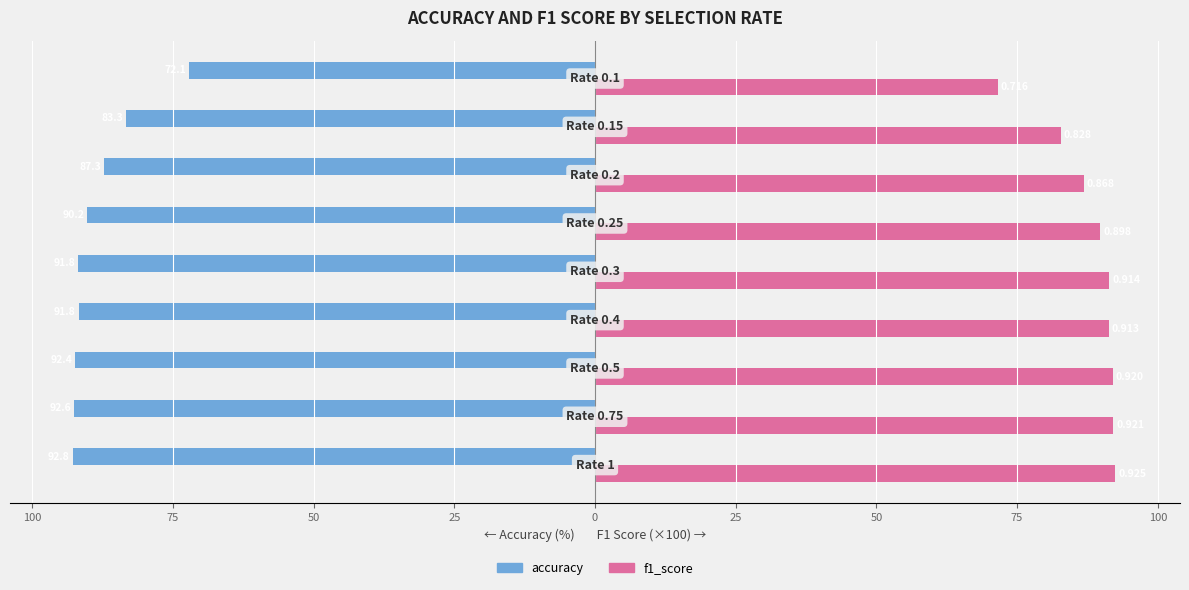

What are all the series names shown in the legend?

accuracy, f1_score